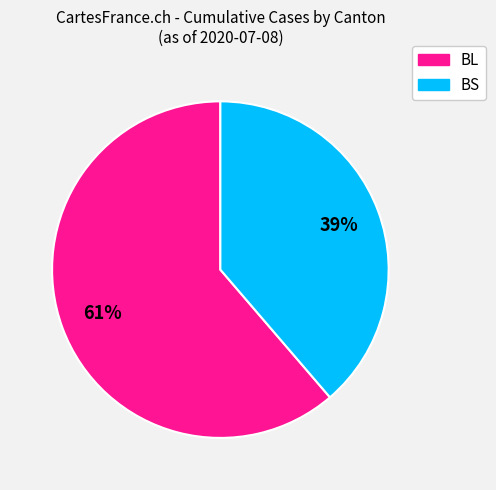

Rank the categories by value from highest to lowest.

BL, BS